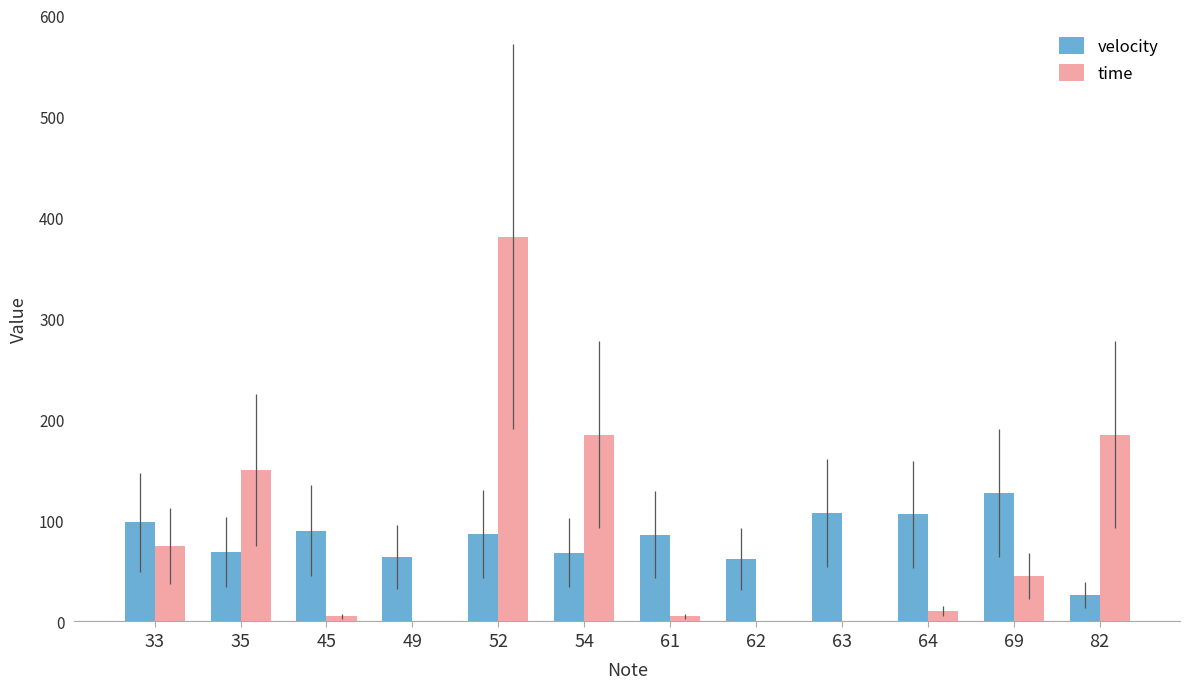

True or false: time has a value of 381 at 52.

True